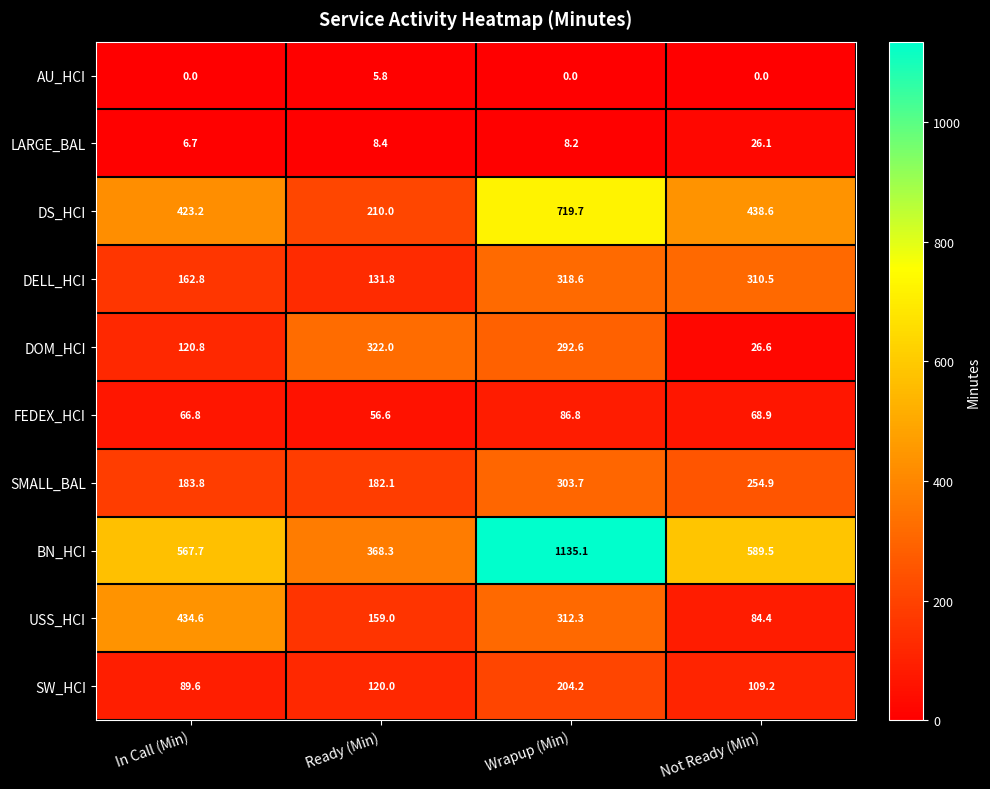

Where is DOM_HCI nearest to the value 174?

In Call (Min)